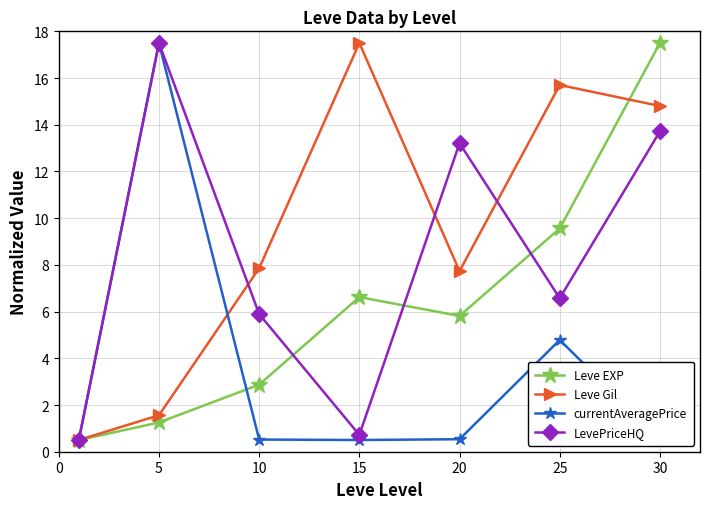

What is the difference between the maximum and second lowest values in the LevePriceHQ series?

16.8